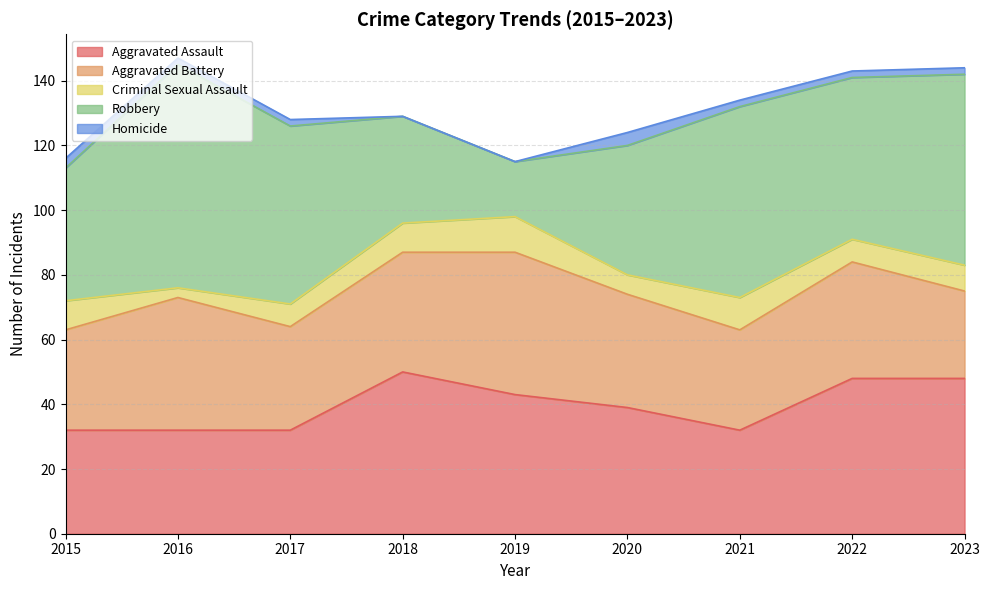

The Robbery series shows 40 at 2020. True or false?

True